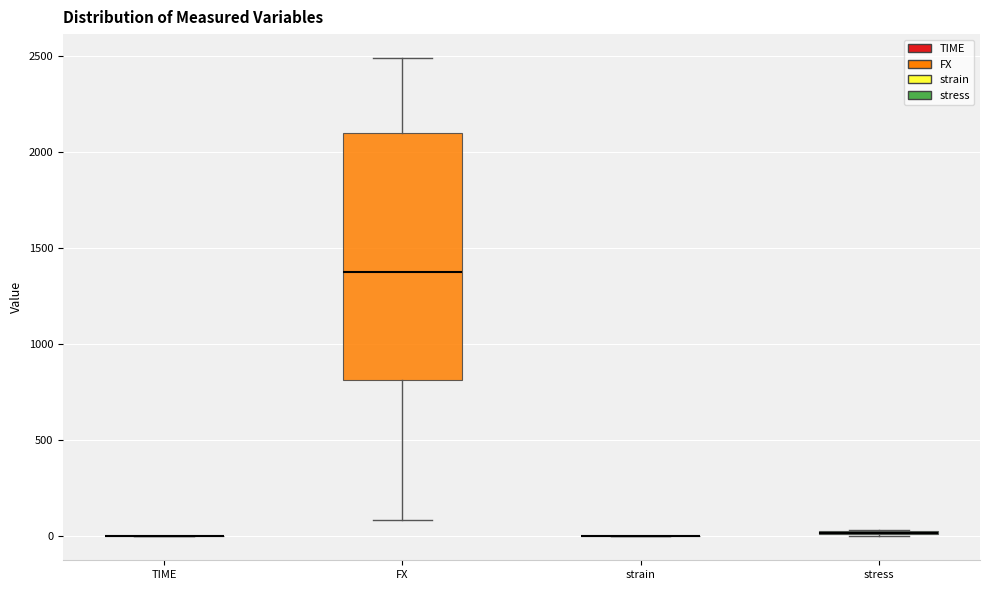

Comparing the boxes themselves (not the whiskers), which one is the tallest?

FX